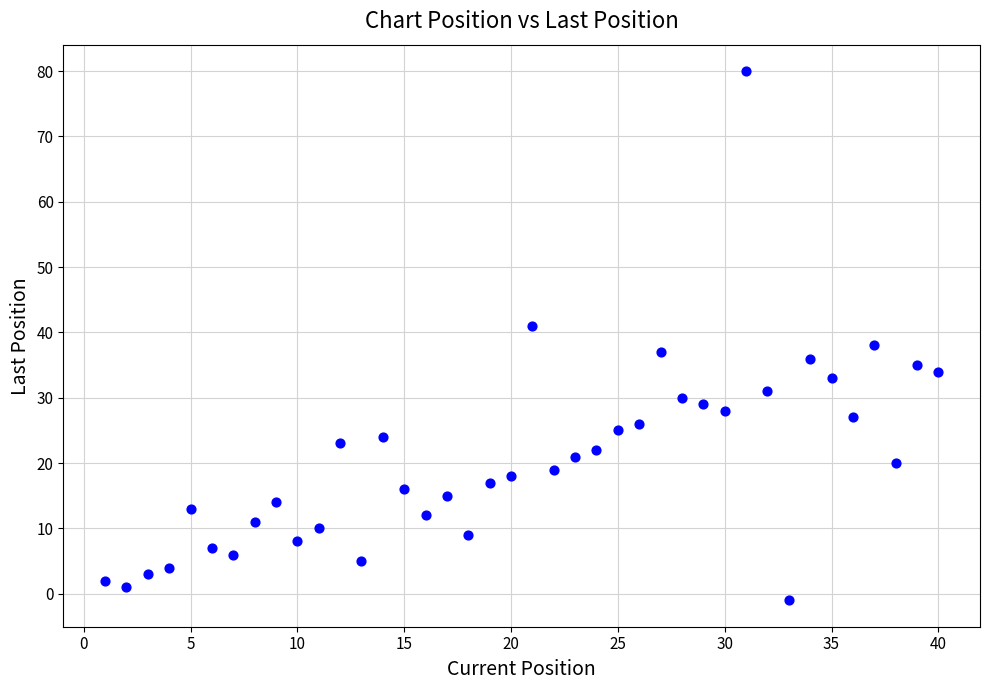

What is the range of X values (max minus min)?

39